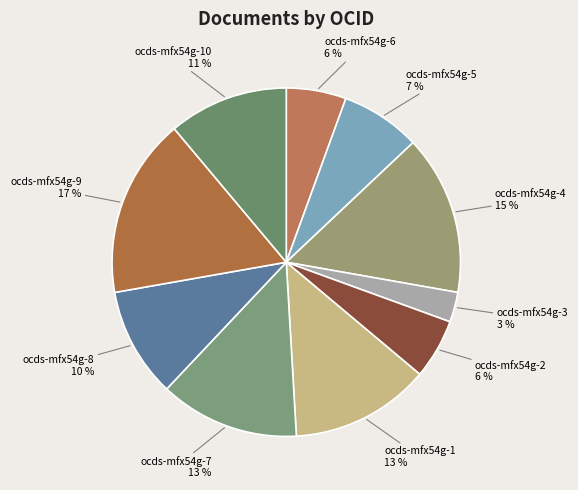

Do ocds-mfx54g-7 13 % and ocds-mfx54g-6 6 % together represent more than half of the pie?

No